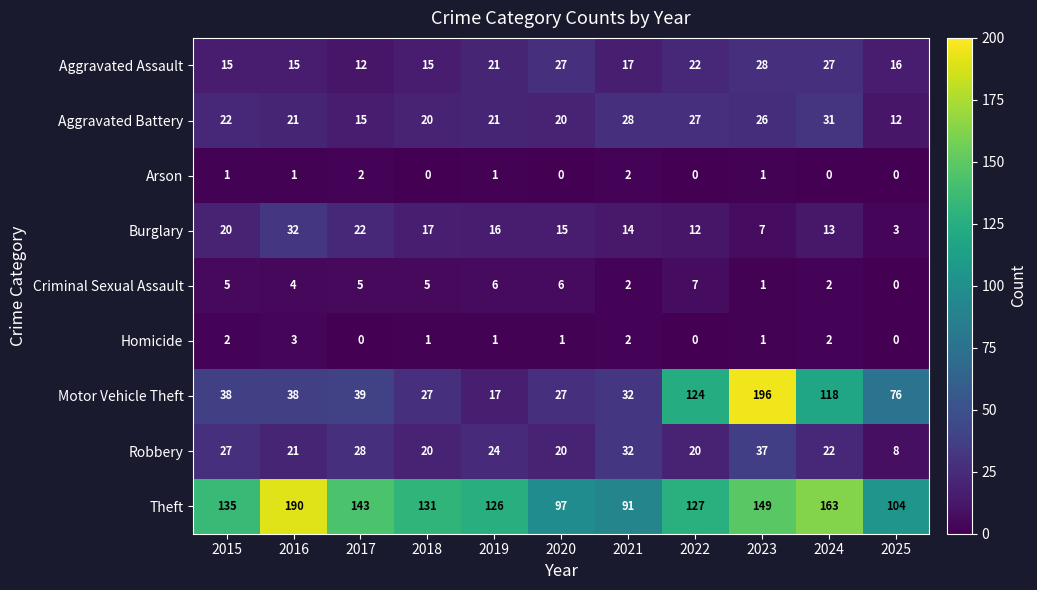

Which series has the largest total across all categories?

Theft